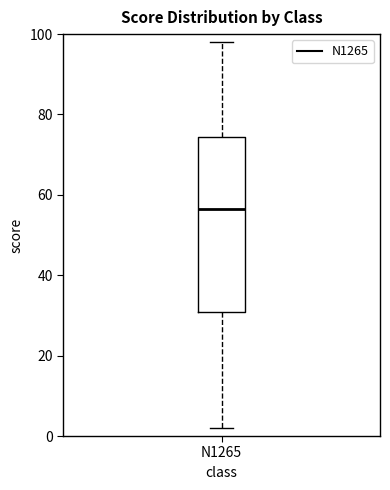

Transcribe this box plot: give where the median line is, the range the box spans, and where the two whiskers end, as read against the y-axis. The values are not printed on the chart, so give them approximately, as read against the axis.

median 56, box 30 to 74, whiskers 2 to 98